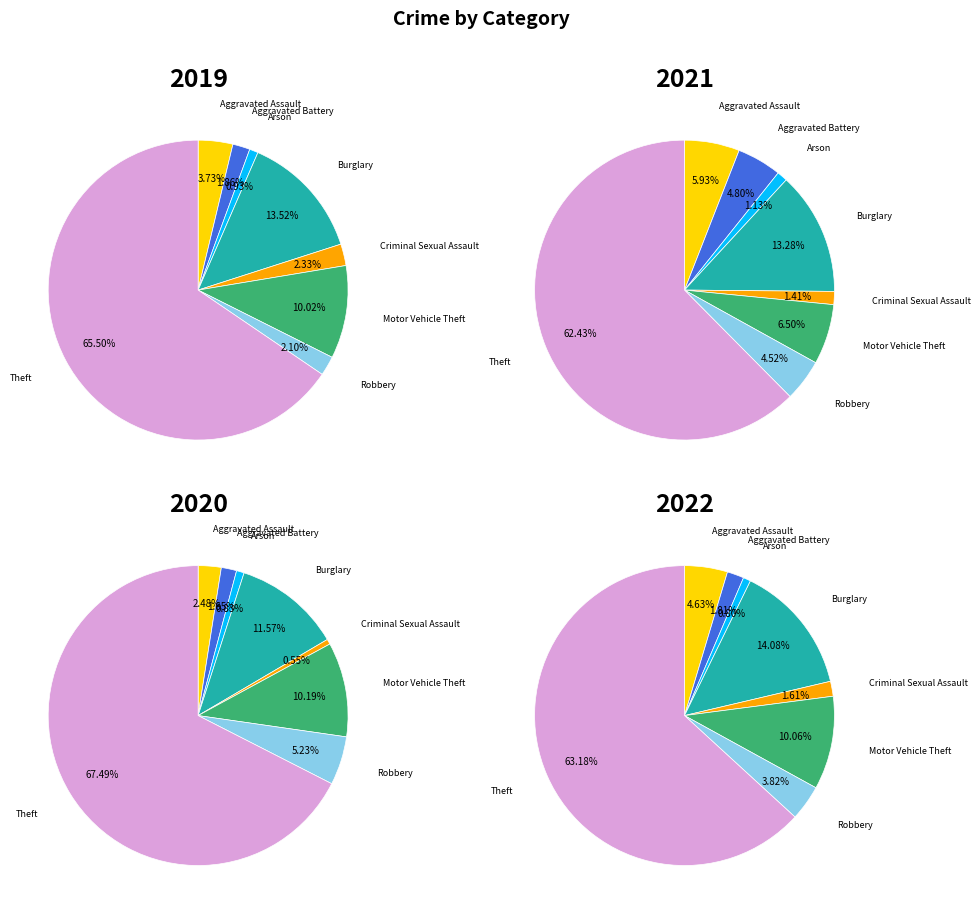

To the nearest percent, what is the difference between the largest and smallest slice percentages?

61%